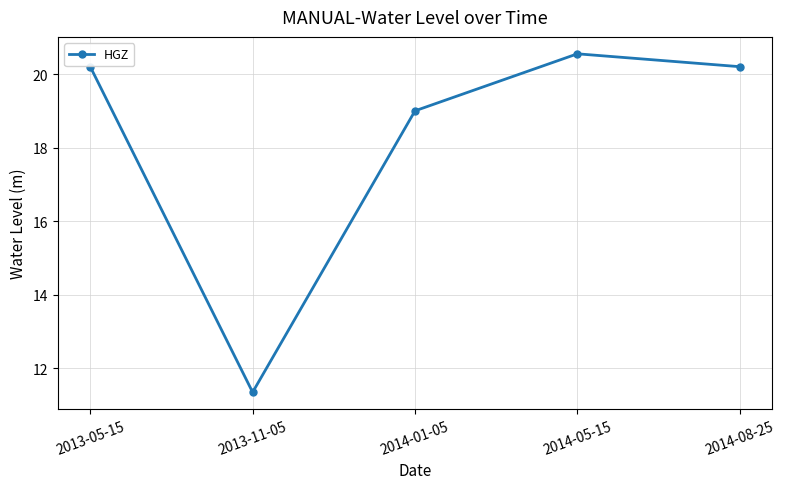

How many points are higher than both their immediate neighbors (excluding endpoints)?

1